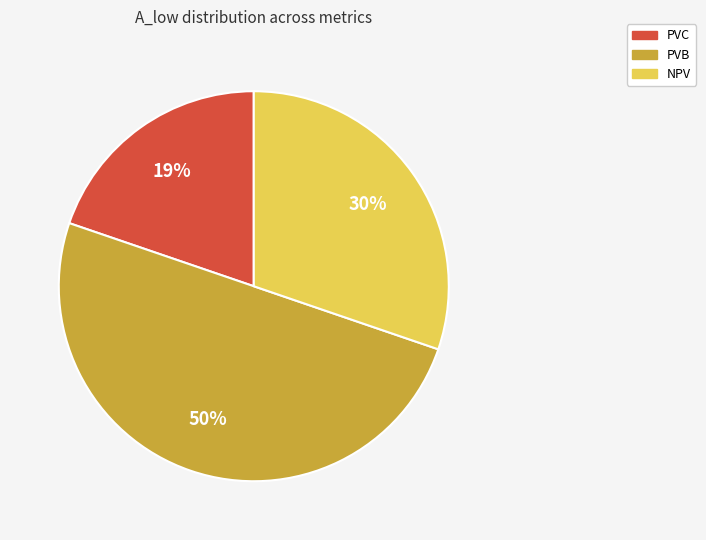

What is the smallest slice in the pie chart?

PVC